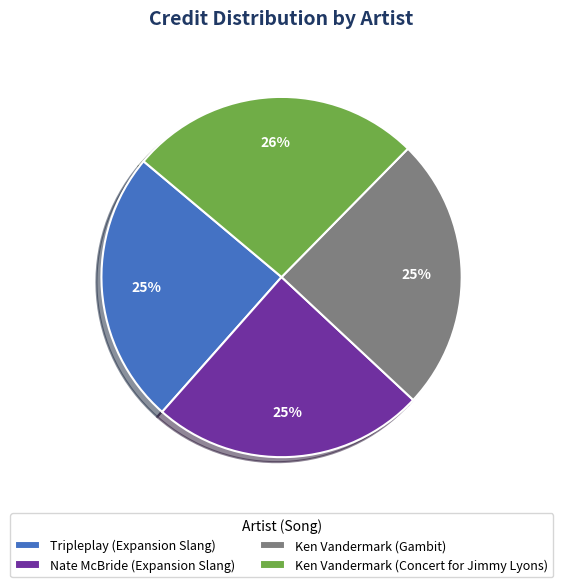

To the nearest percent, what percentage of the pie is Nate McBride (Expansion Slang)?

25%